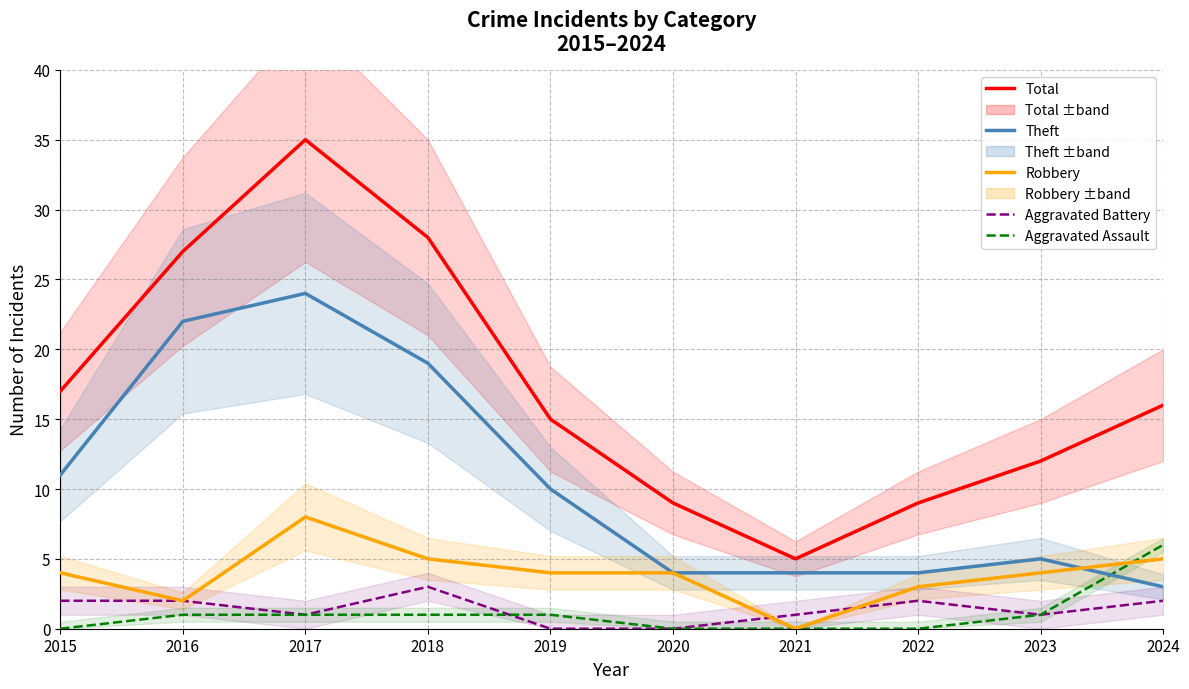

Which series changed the most between 2017 and 2018?

Total